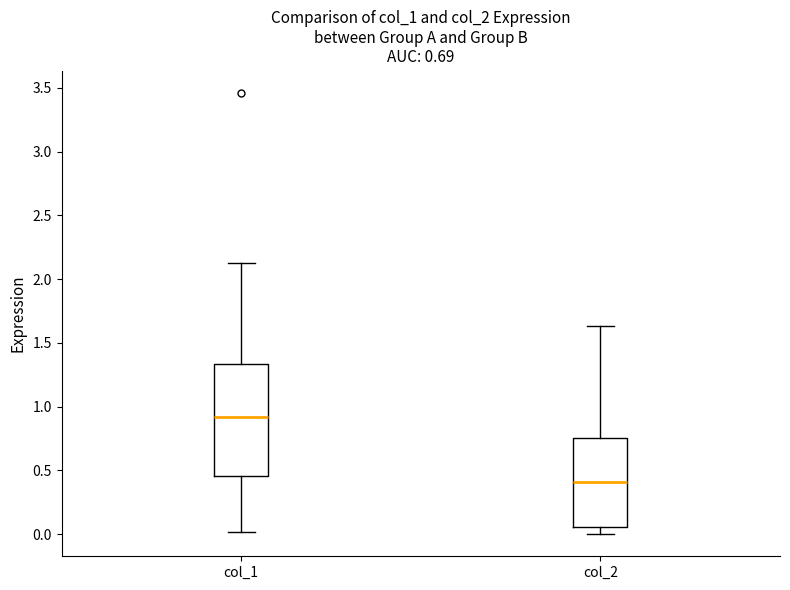

Which box is the tallest, from its lower edge to its upper edge?

col_1